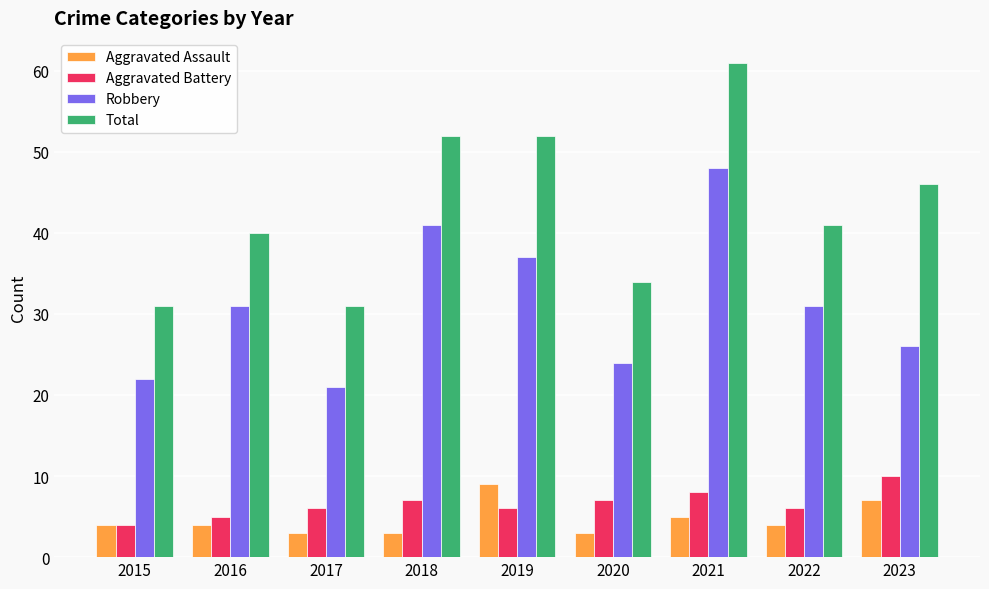

Read the Aggravated Assault value at 2020.

3